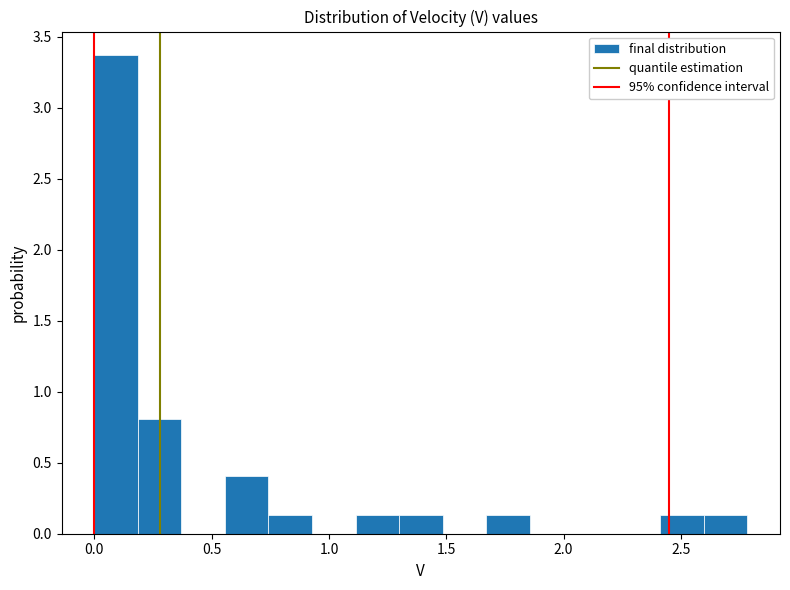

Around what value on the x-axis is the tallest bar? Give the approximate position of its centre, as read against the axis.

0.10